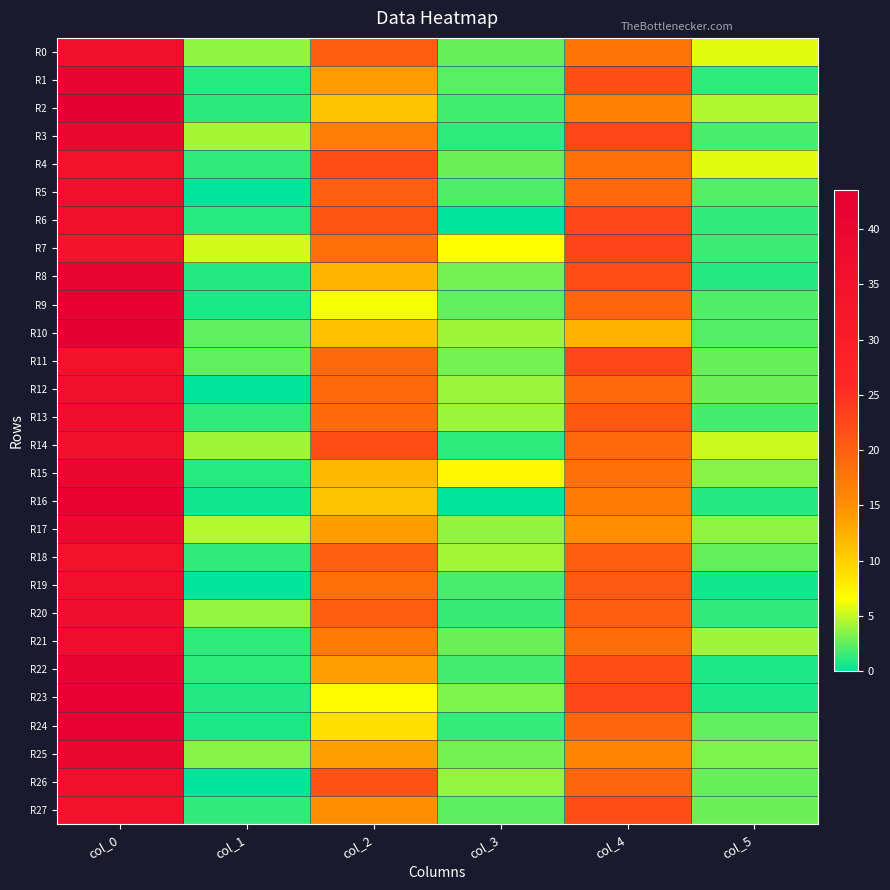

Rank the series by their maximum value, from lowest to highest.

R7, R4, R11, R18, R27, R14, R0, R5, R12, R19, R26, R6, R13, R20, R21, R17, R3, R15, R25, R1, R22, R8, R16, R23, R24, R9, R10, R2